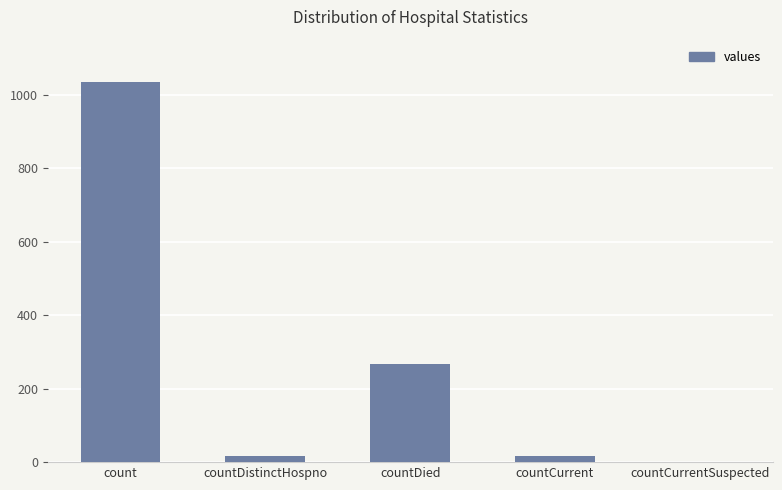

True or false: the data shows 273 at count.

False